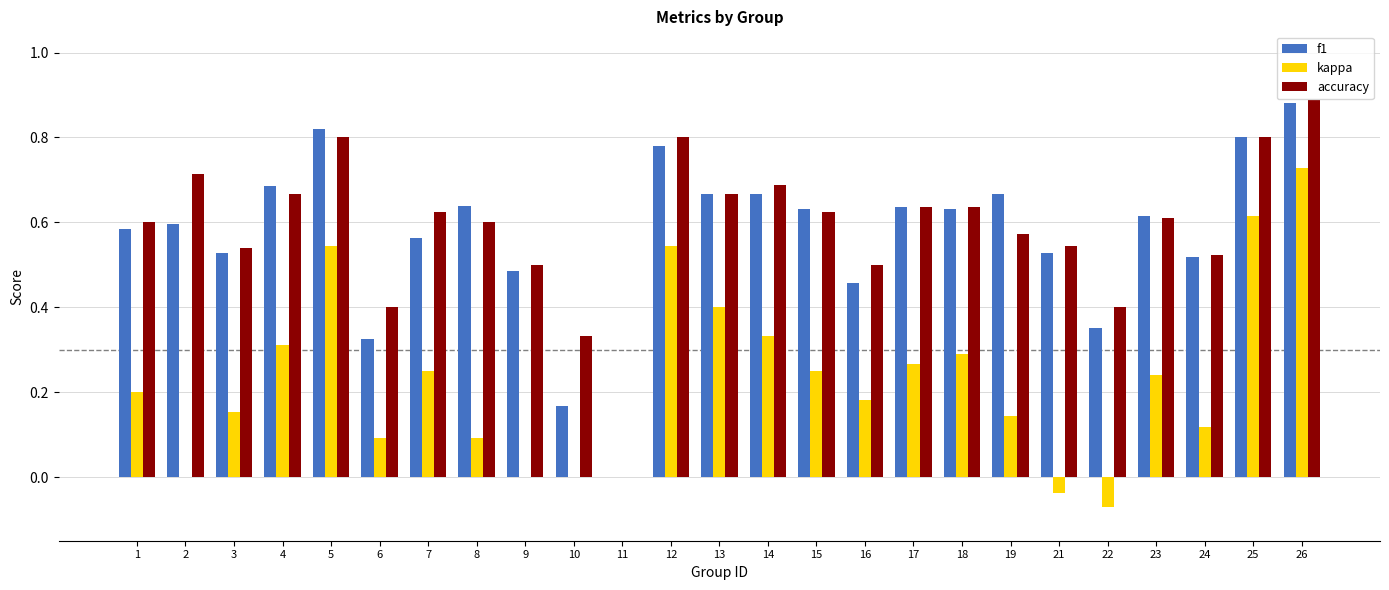

What is the total value across all series at 1?

1.4